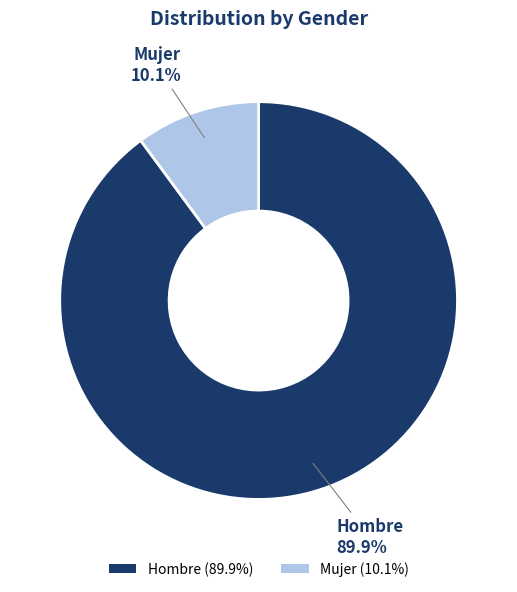

Count the number of slices in the pie.

2